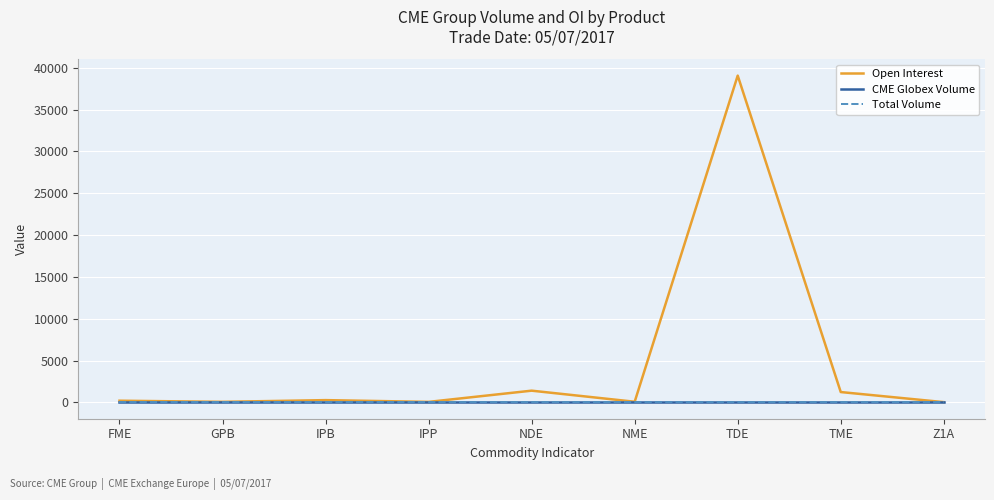

Does the chart display data point markers on the line(s)?

No